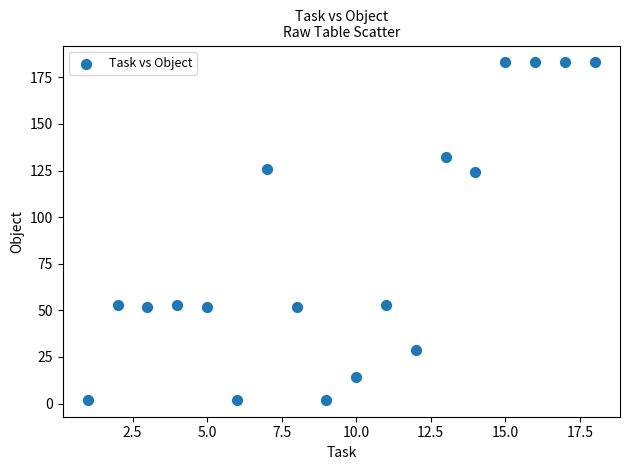

What Y value in the scatter plot is closest to 92?

124